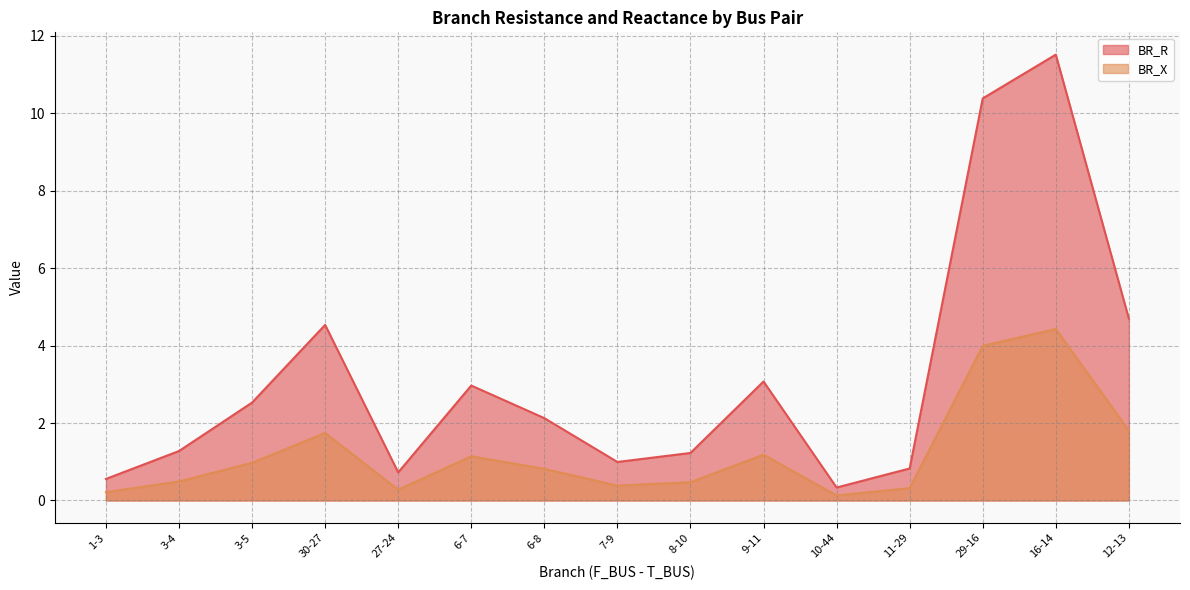

What is the sum of the BR_X values at 16-14 and 6-8?

5.2